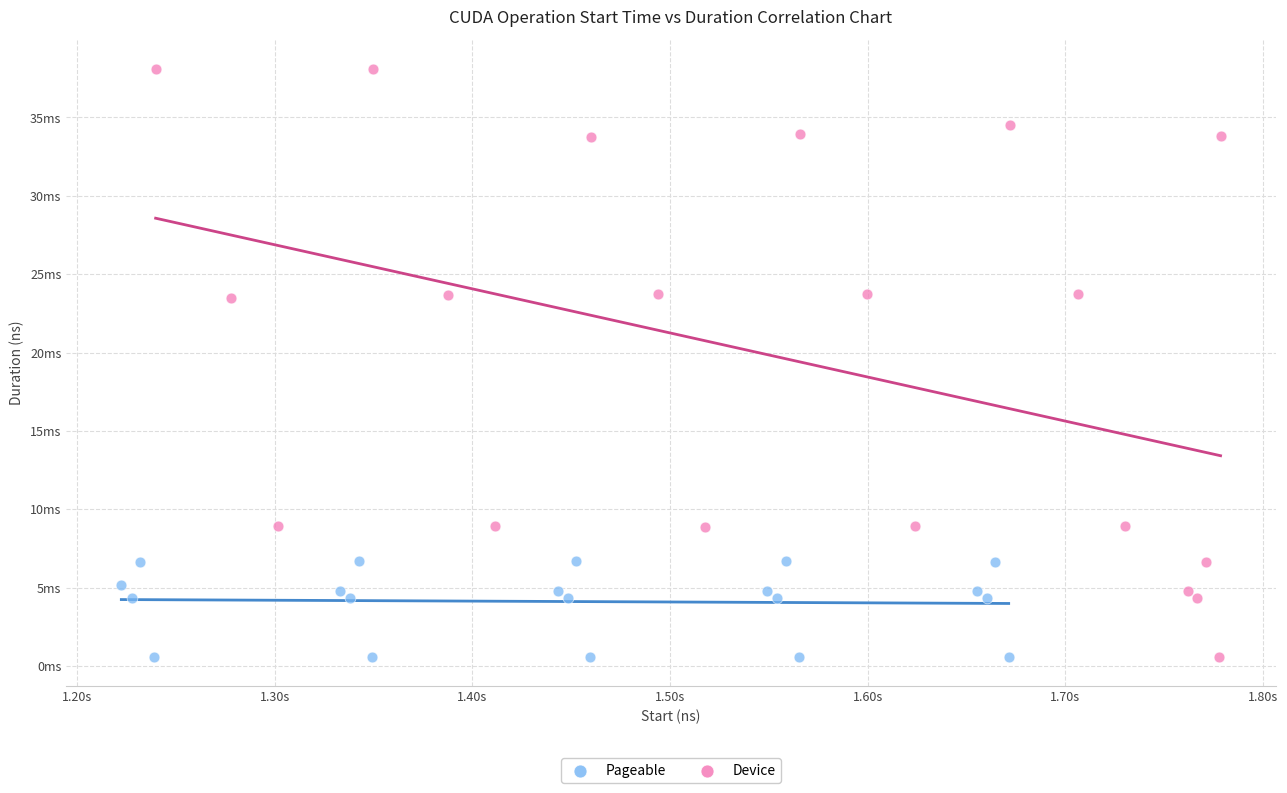

Which series has the widest spread of Y values?

Device